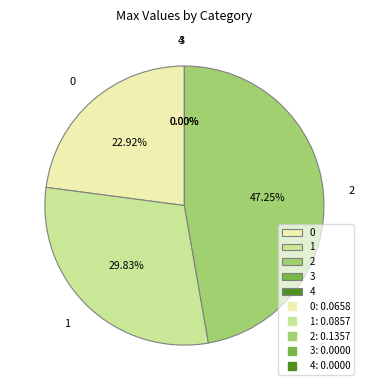

How many slices are in this pie chart?

5